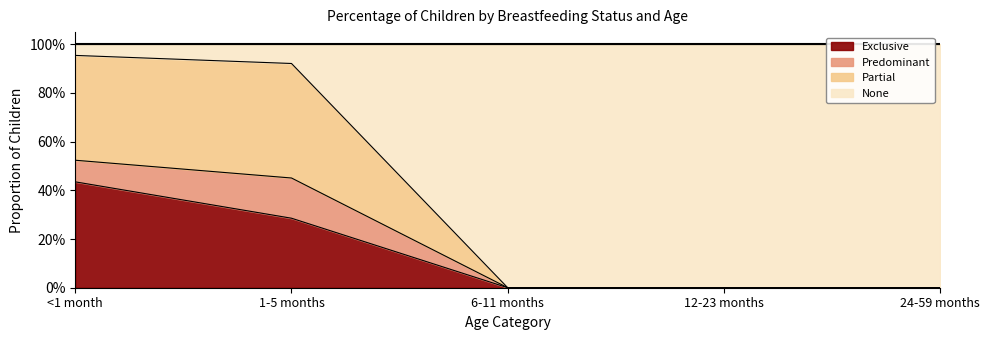

Does the chart display data point markers on the line(s)?

No